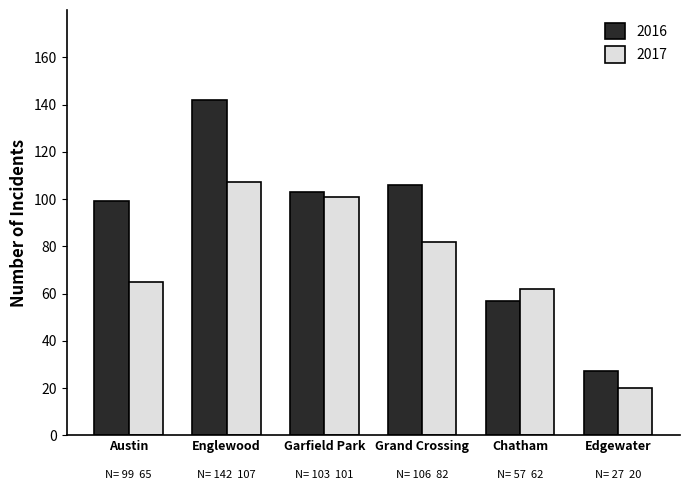

How many values in the 2016 series are below 103?

3